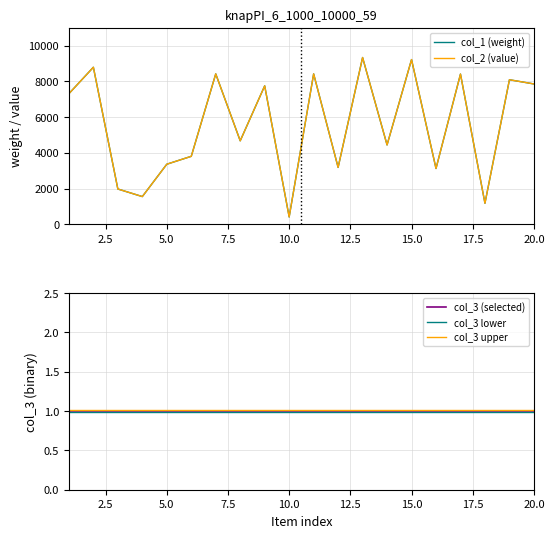

How many categories are shown in the chart?

20